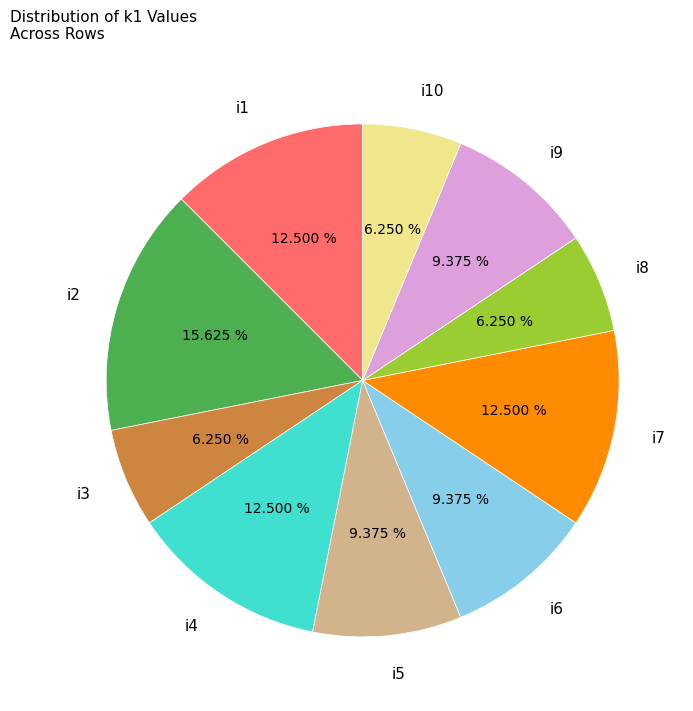

Is it true that i4 is 3% of the pie?

False